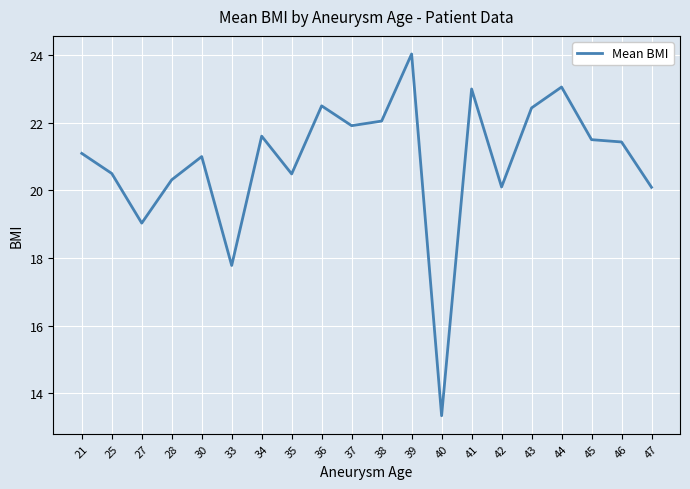

At which category does the chart reach its minimum across all series?

40